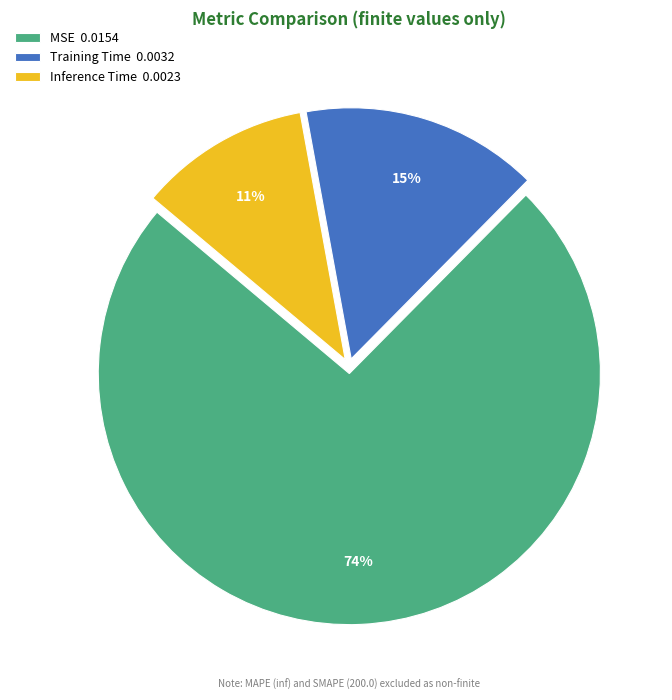

To the nearest percent, what is the difference between the Inference Time and MSE slice percentages?

63%